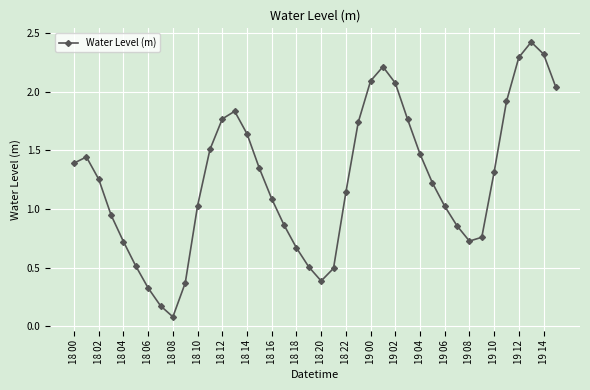

What is the value of the 36th point from the left?

1.9